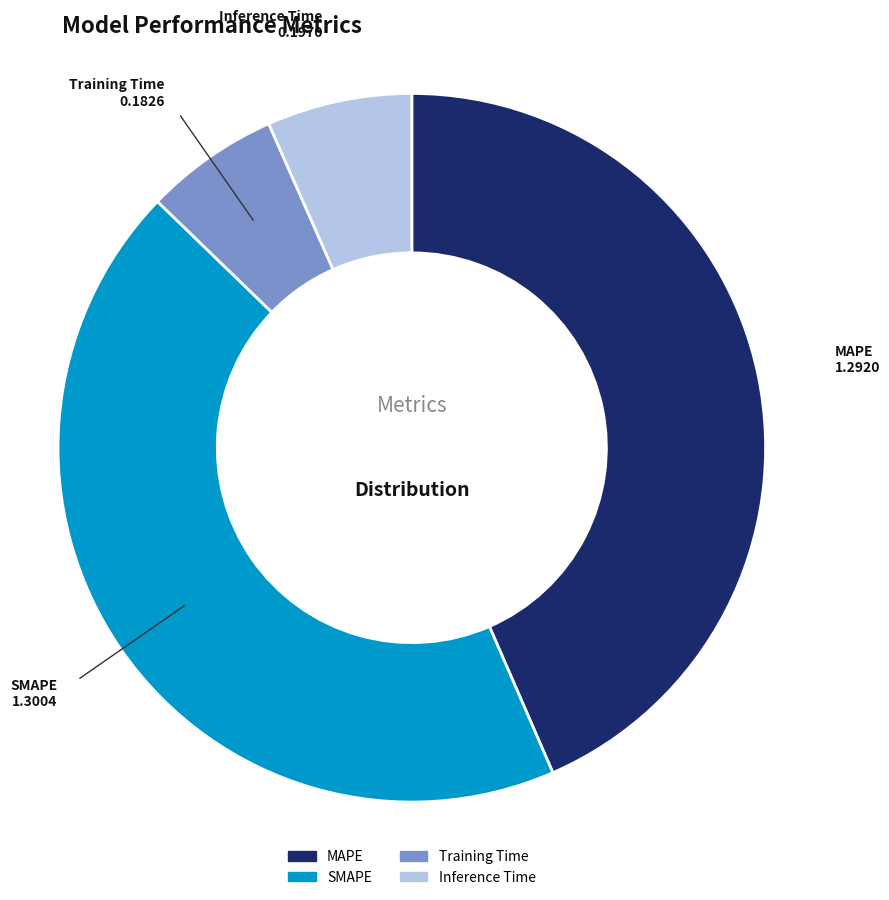

Is SMAPE the majority of the pie?

No